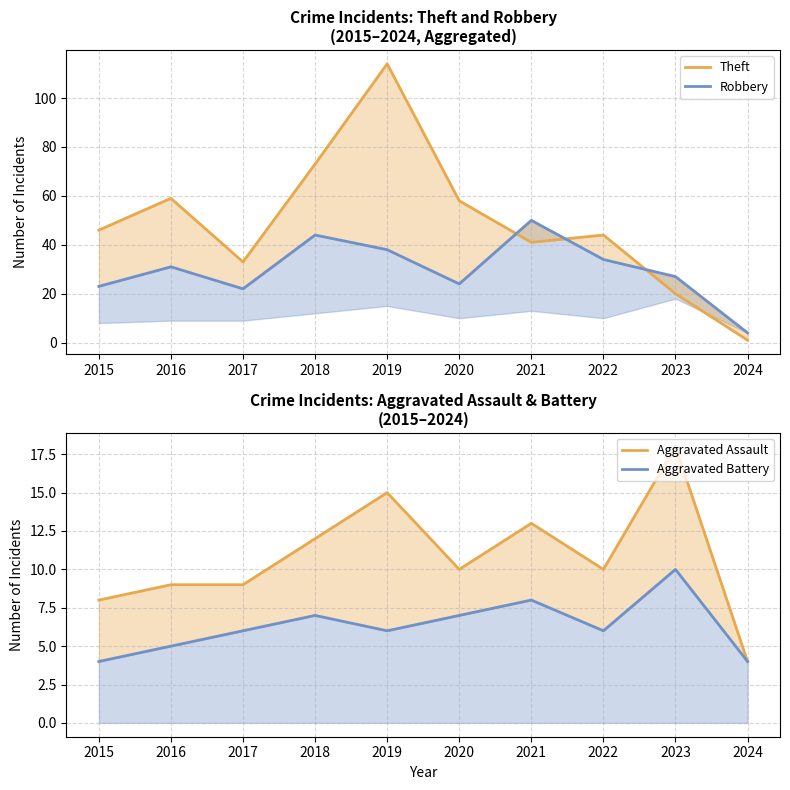

The Theft series shows 33 at 2017. True or false?

True